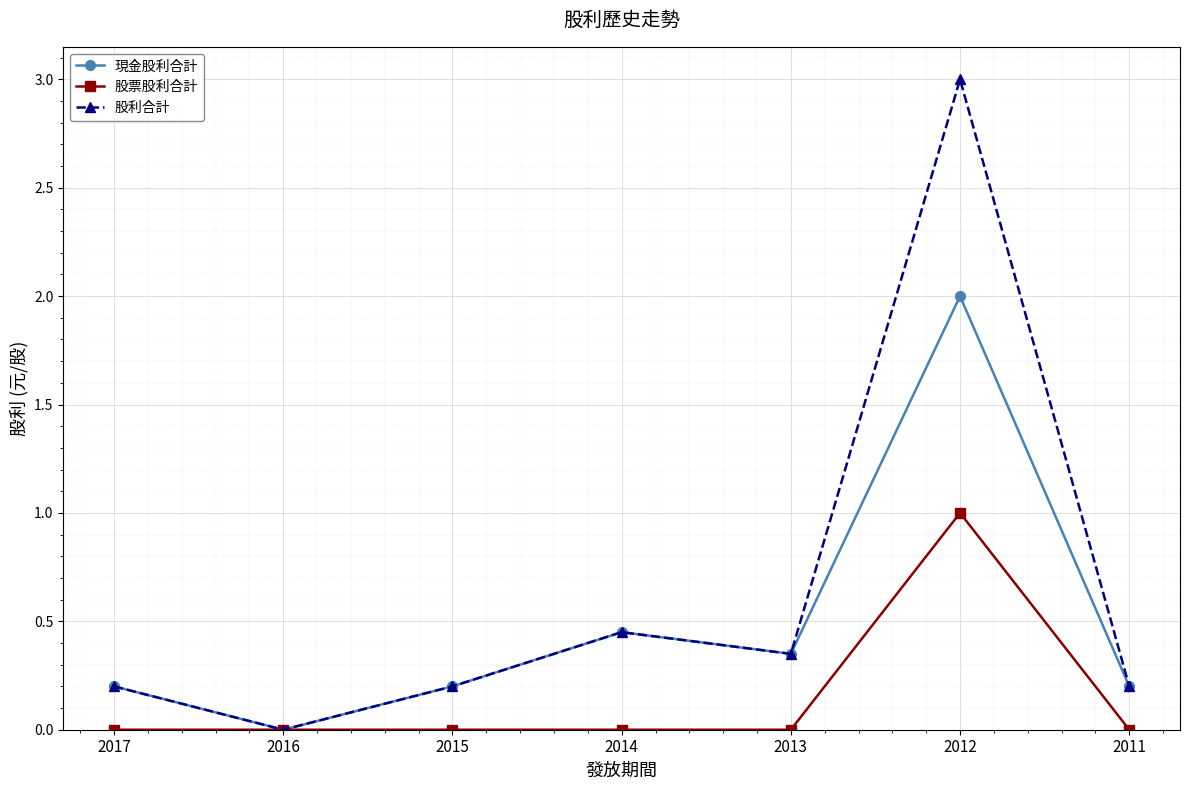

Which series has the widest spread of values?

股利合計